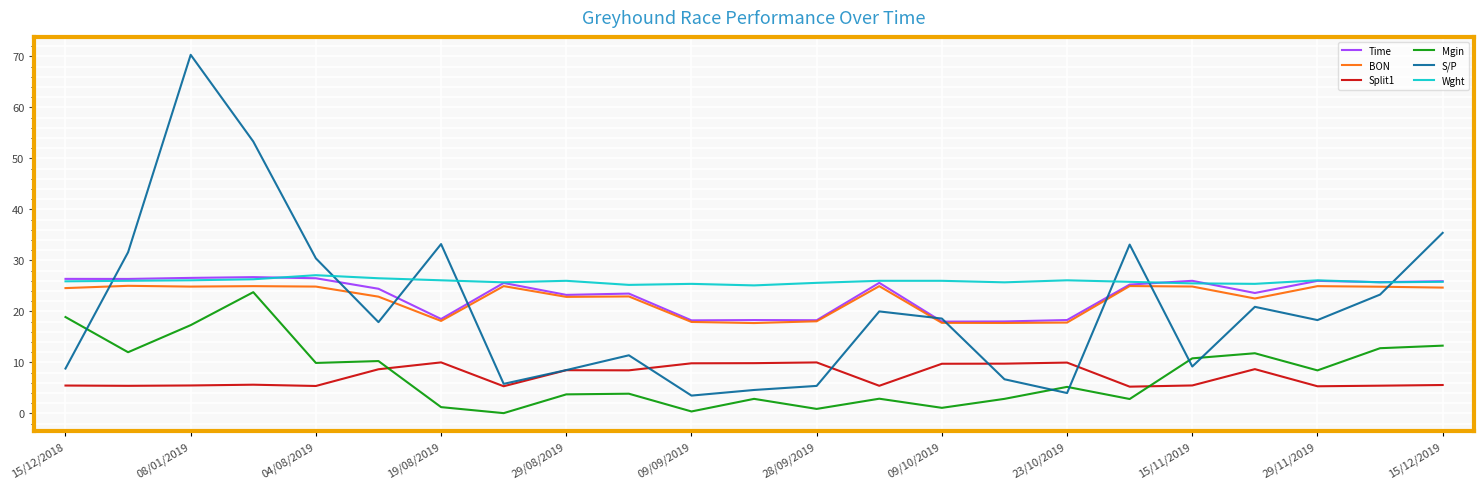

Which series has the widest spread of values?

S/P